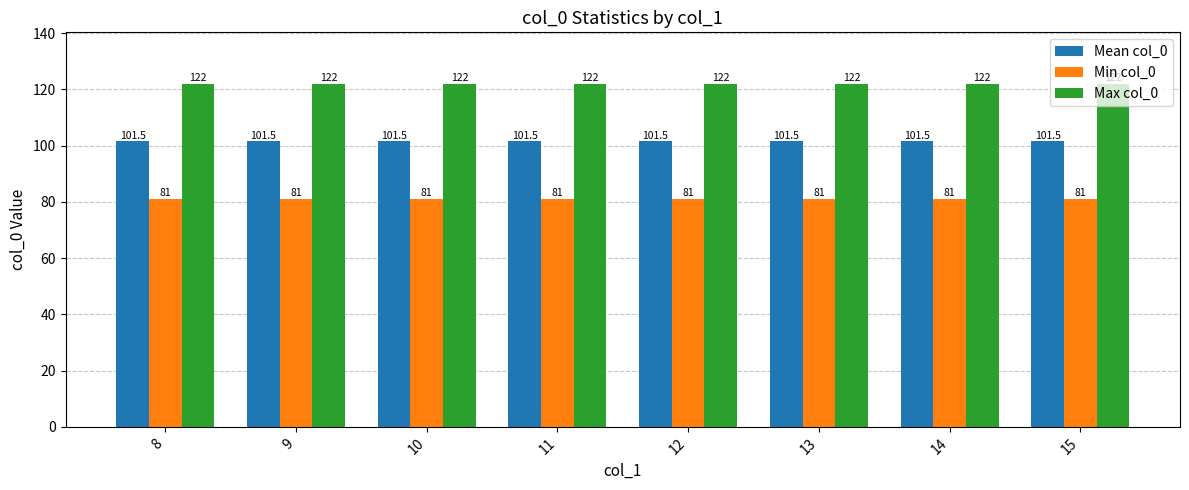

What is the average value of the Mean col_0 series?

101.5